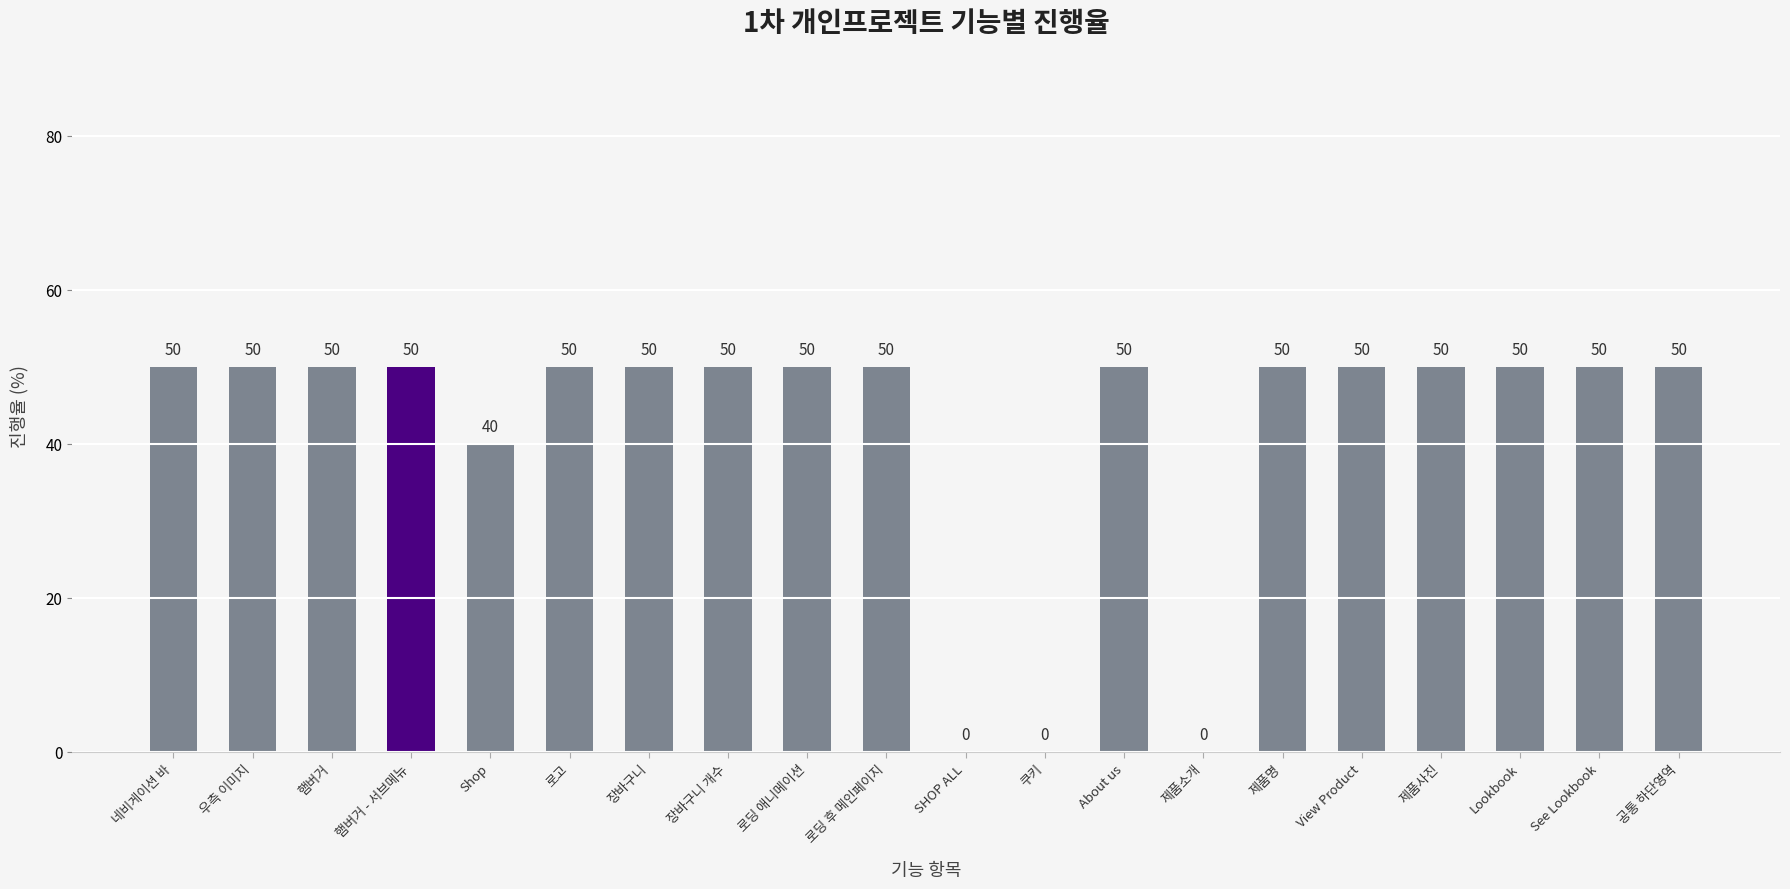

Where is the data nearest to the value 25?

Shop